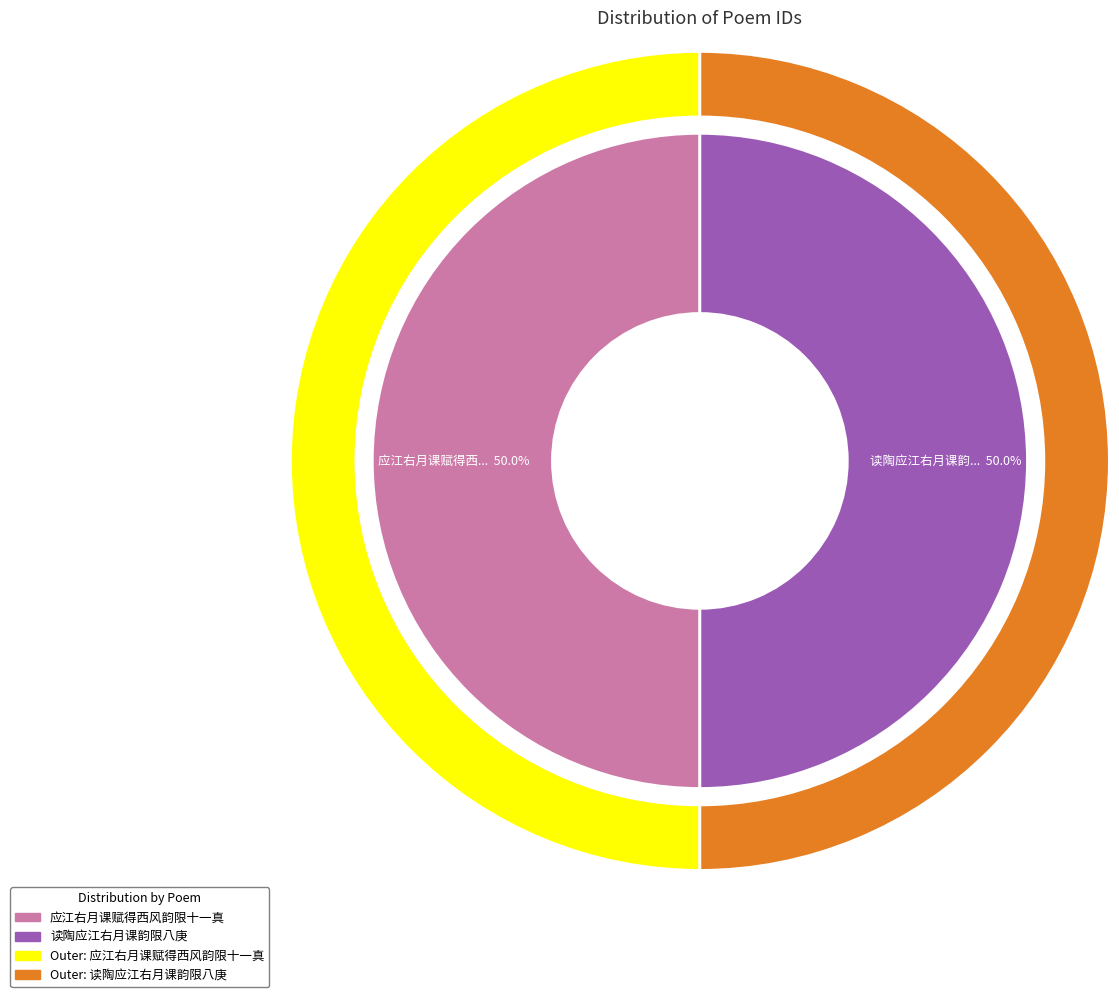

How many segments does this pie chart have?

2